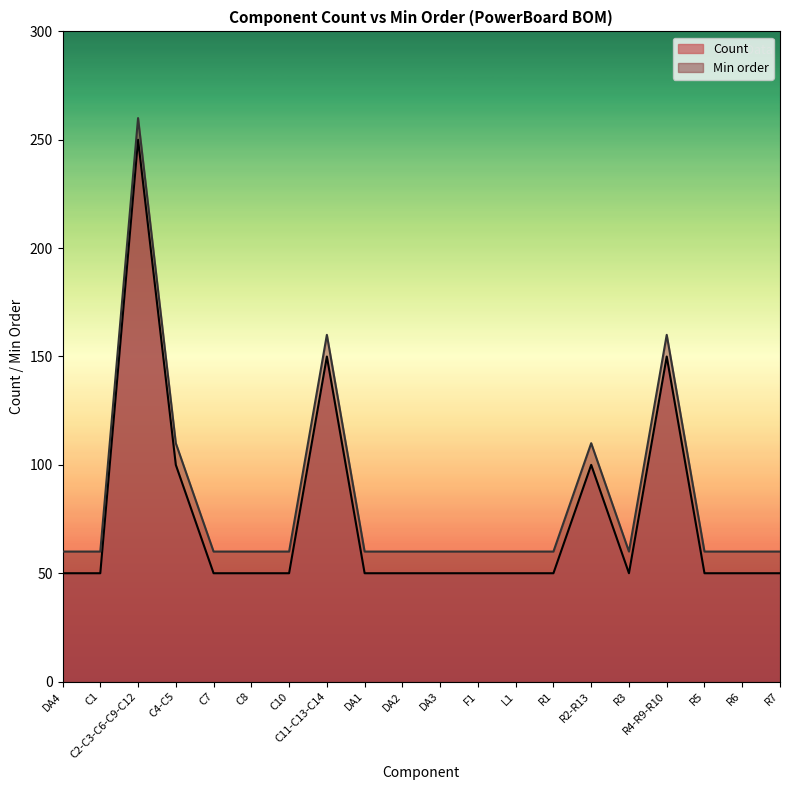

Is it true that Min order equals 60 at C7?

True